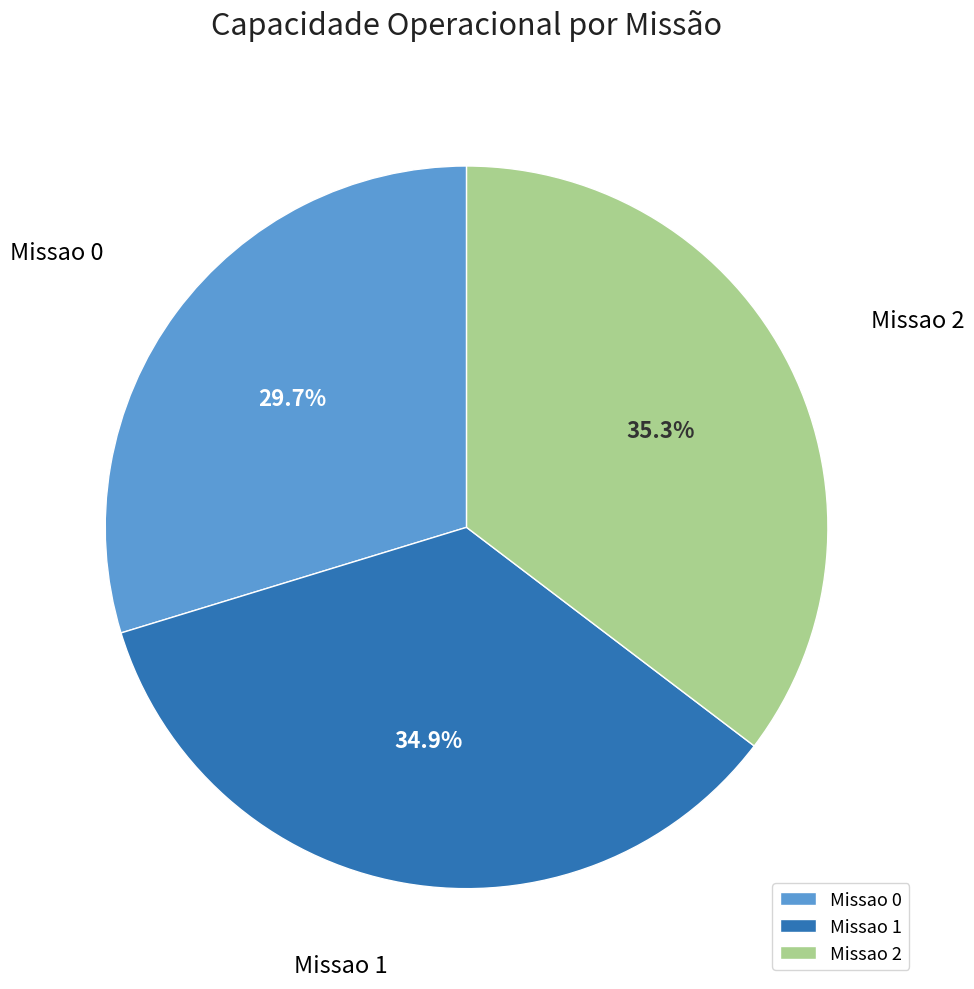

Which slice is the smallest?

Missao 0